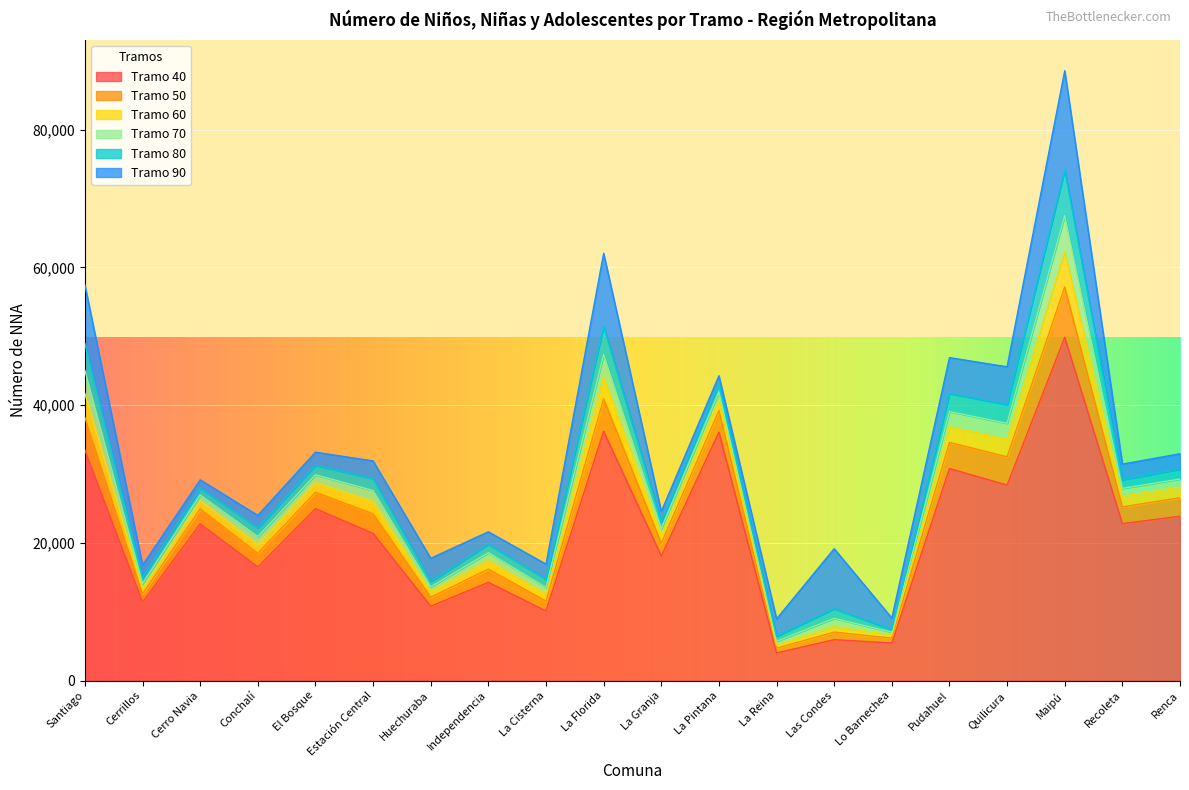

At which category does Tramo 40 reach its first local peak?

Cerro Navia